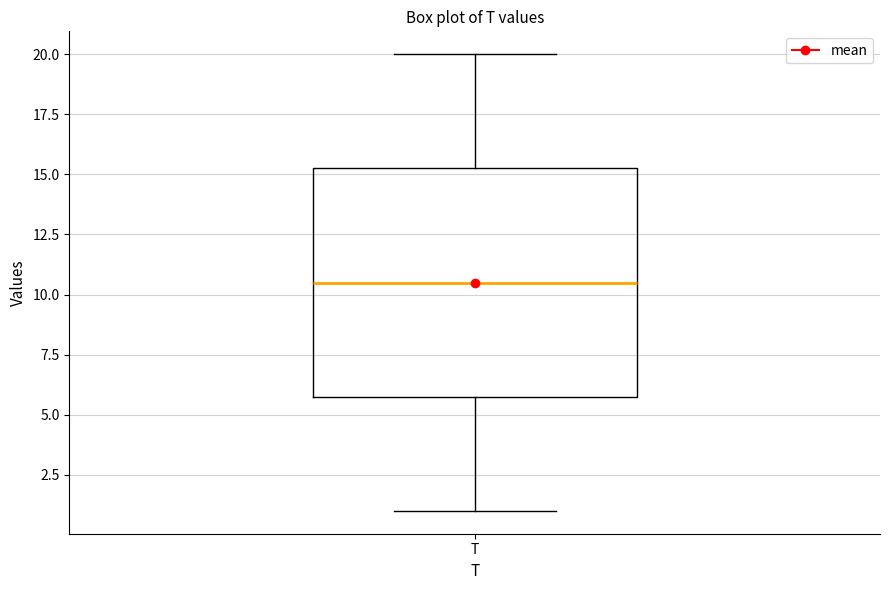

Transcribe this box plot: give where the median line is, the range the box spans, and where the two whiskers end, as read against the y-axis. The values are not printed on the chart, so give them approximately, as read against the axis.

median 10.5, box 6.0 to 15.5, whiskers 1.0 to 20.0